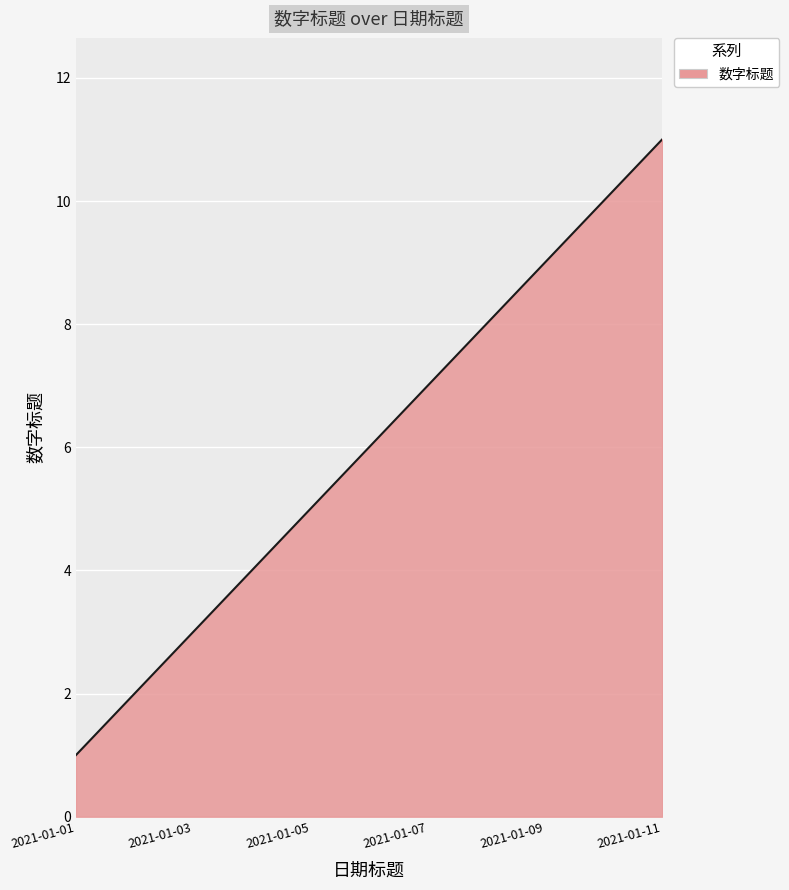

What is the minimum value shown in the chart?

1.0